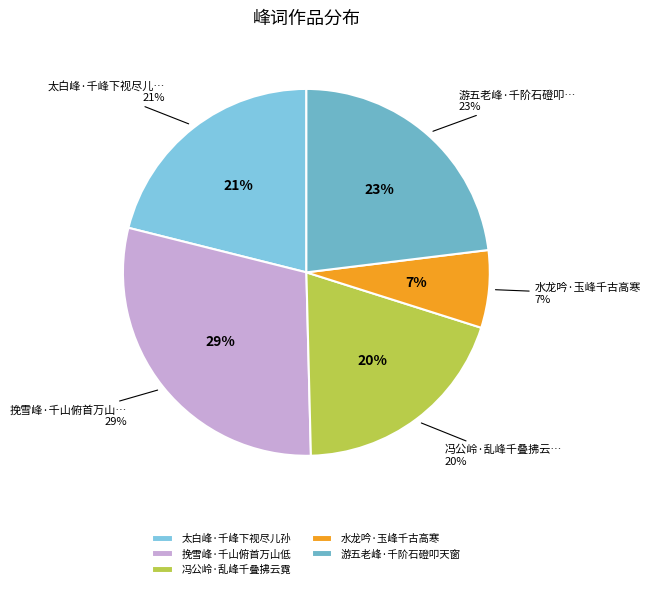

Rank the categories by value from lowest to highest.

水龙吟·玉峰千古高寒, 冯公岭·乱峰千叠拂云霓, 太白峰·千峰下视尽儿孙, 游五老峰·千阶石磴叩天窗, 挽雪峰·千山俯首万山低